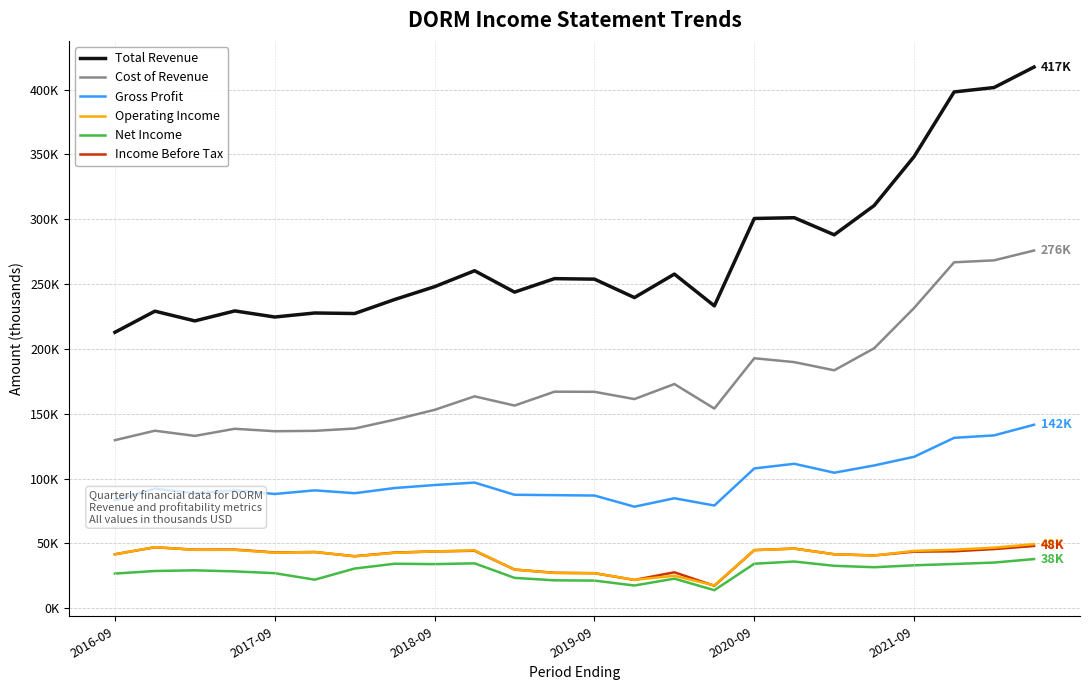

What is the greatest value displayed?

417400